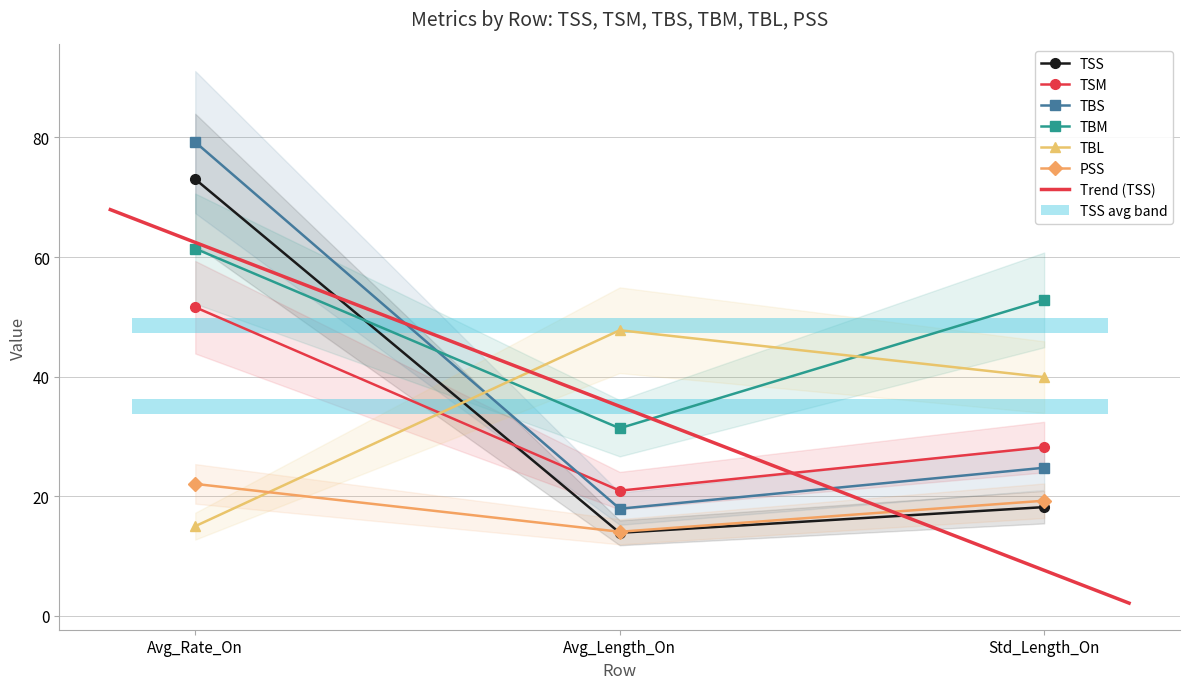

Which series has the largest range (max minus min)?

TBS